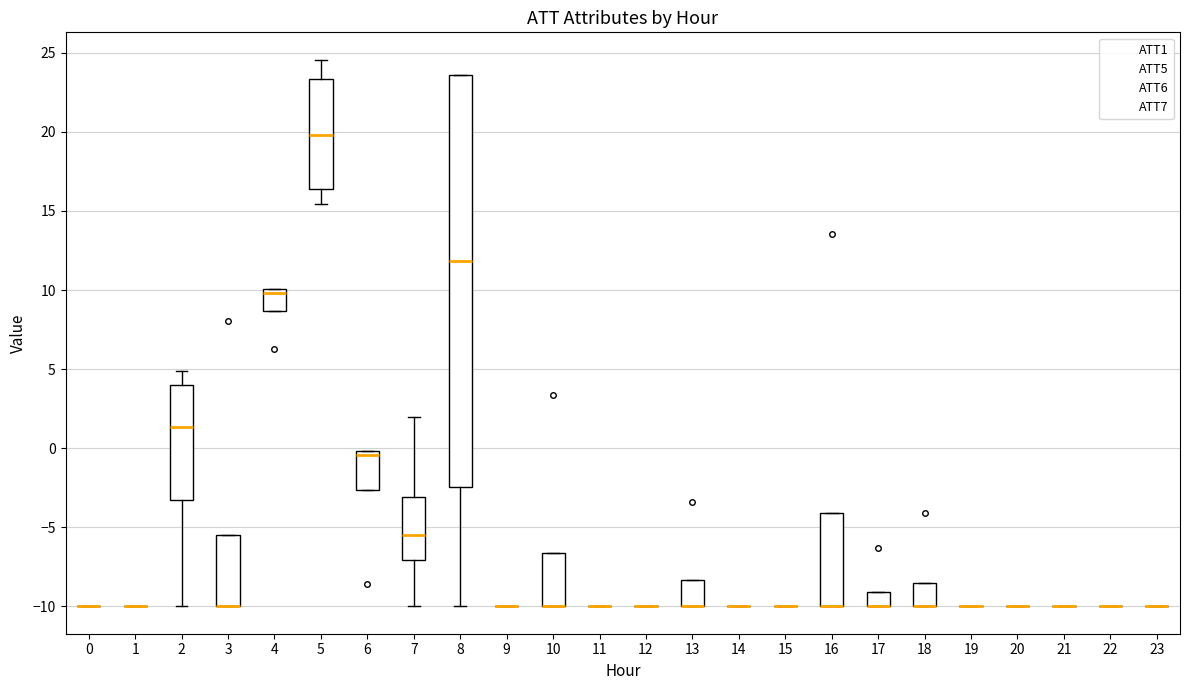

Reading left to right, transcribe this box plot: for each box, give where its median line is, the range the box spans, and where its two whiskers end, as read against the y-axis. The values are not printed on the chart, so give them approximately, as read against the axis.

0: box collapsed to a line at -10.0, whiskers -10.0 to -10.0
1: box collapsed to a line at -10.0, whiskers -10.0 to -10.0
2: median 1.5, box -3.5 to 4.0, whiskers -10.0 to 5.0
3: median -10.0 (drawn on the box's lower edge), box -10.0 to -5.5, whiskers -10.0 to -5.5
4: median 10.0 (just below the box's upper edge), box 8.5 to 10.0, whiskers 8.5 to 10.0
5: median 20.0, box 16.5 to 23.5, whiskers 15.5 to 24.5
6: median -0.5, box -2.5 to 0.0, whiskers -2.5 to 0.0
7: median -5.5, box -7.0 to -3.0, whiskers -10.0 to 2.0
8: median 12.0, box -2.5 to 23.5, whiskers -10.0 to 23.5
9: box collapsed to a line at -10.0, whiskers -10.0 to -10.0
10: median -10.0 (drawn on the box's lower edge), box -10.0 to -6.5, whiskers -10.0 to -6.5
11: box collapsed to a line at -10.0, whiskers -10.0 to -10.0
12: box collapsed to a line at -10.0, whiskers -10.0 to -10.0
13: median -10.0 (drawn on the box's lower edge), box -10.0 to -8.5, whiskers -10.0 to -8.5
14: box collapsed to a line at -10.0, whiskers -10.0 to -10.0
15: box collapsed to a line at -10.0, whiskers -10.0 to -10.0
16: median -10.0 (drawn on the box's lower edge), box -10.0 to -4.0, whiskers -10.0 to -4.0
17: median -10.0 (drawn on the box's lower edge), box -10.0 to -9.0, whiskers -10.0 to -9.0
18: median -10.0 (drawn on the box's lower edge), box -10.0 to -8.5, whiskers -10.0 to -8.5
19: box collapsed to a line at -10.0, whiskers -10.0 to -10.0
20: box collapsed to a line at -10.0, whiskers -10.0 to -10.0
21: box collapsed to a line at -10.0, whiskers -10.0 to -10.0
22: box collapsed to a line at -10.0, whiskers -10.0 to -10.0
23: box collapsed to a line at -10.0, whiskers -10.0 to -10.0